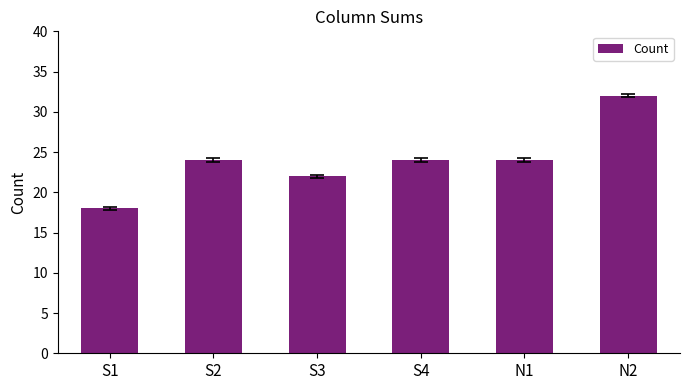

What is the change in value from S1 to N1?

+6